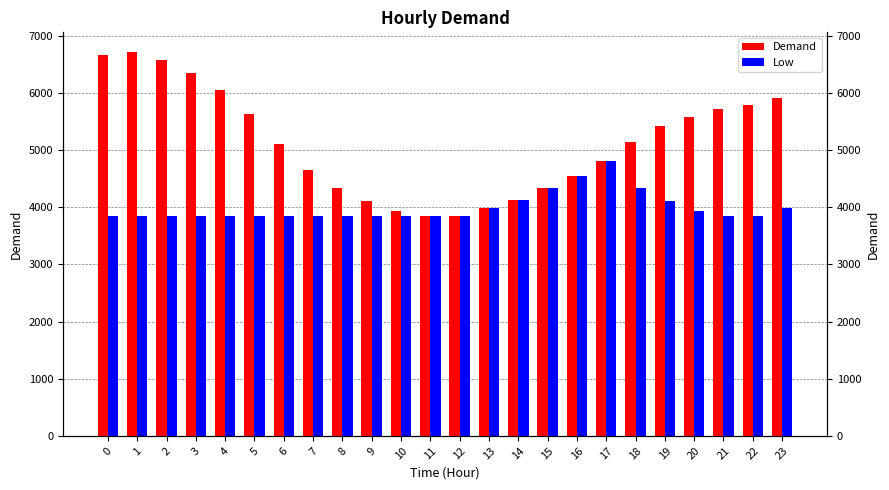

List the series in order of their peak value, lowest first.

Low, Demand